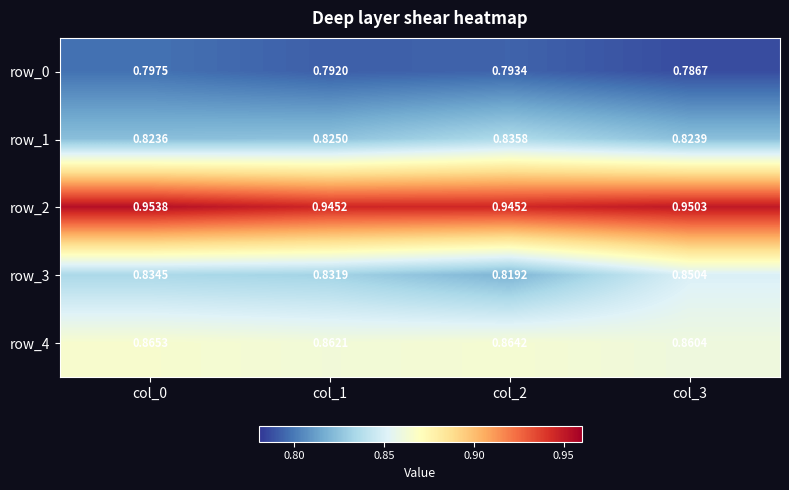

Is the value of row_4 at col_0 greater than the value of row_3 at col_1?

Yes